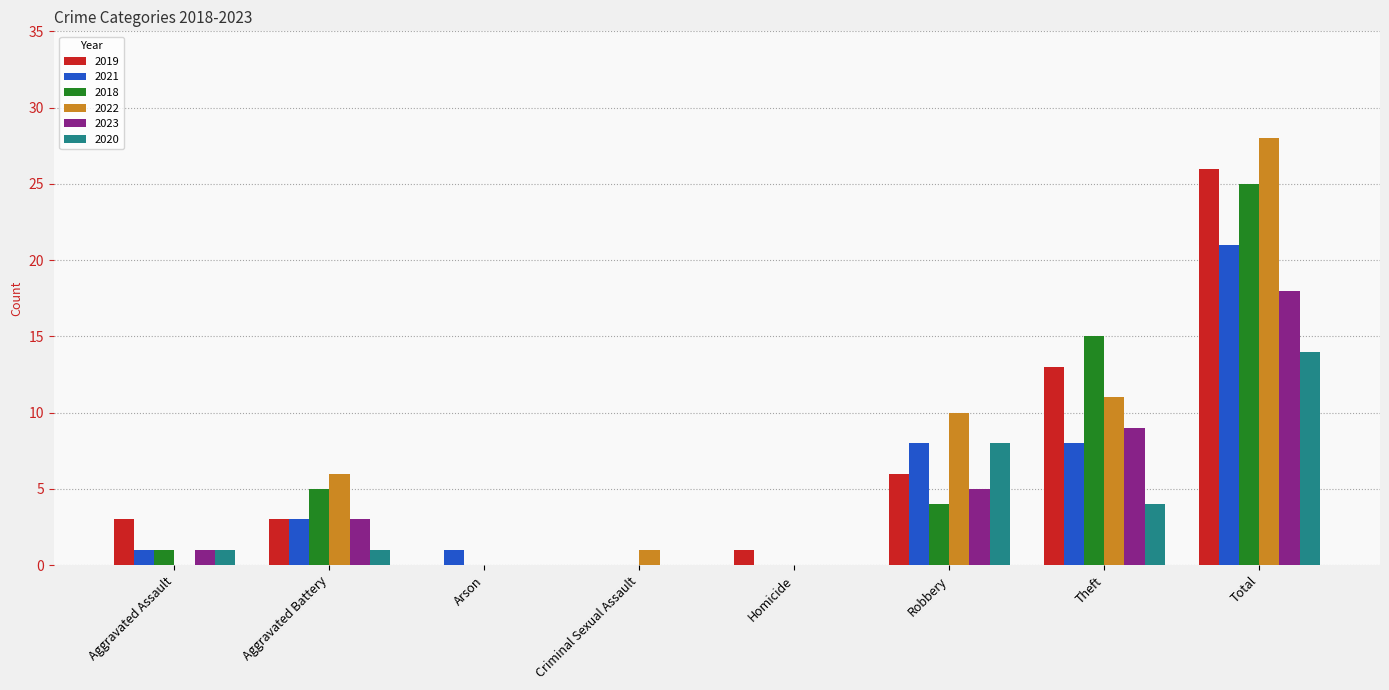

What is the maximum value for 2019?

26